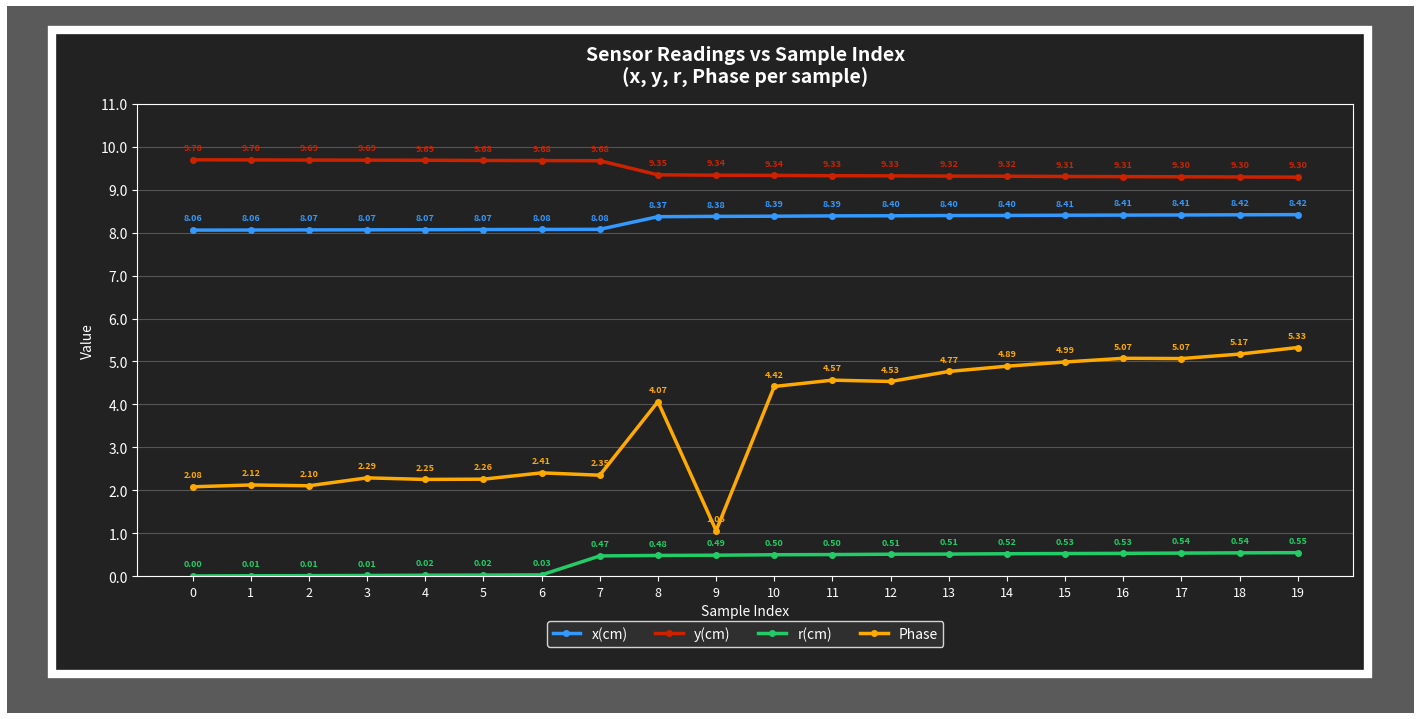

What is the value of the y(cm) point at the 7th from the left?

9.7